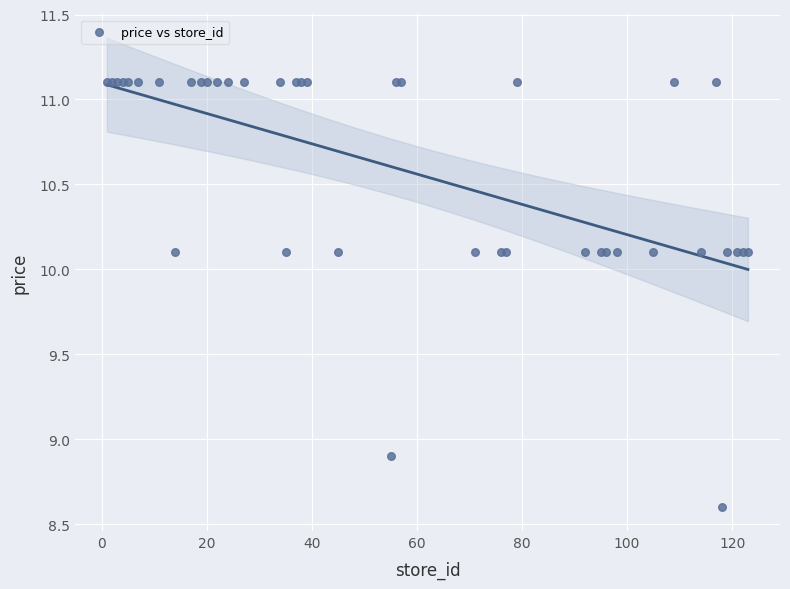

What Y value in the scatter plot is closest to 9?

8.9